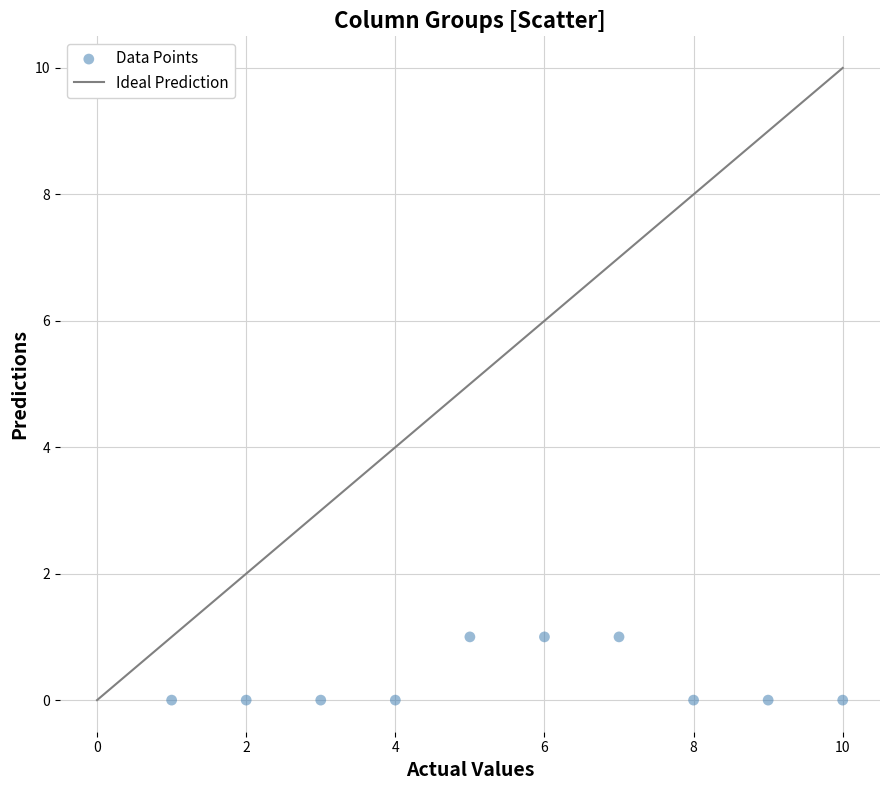

What is the range of X values (max minus min)?

9